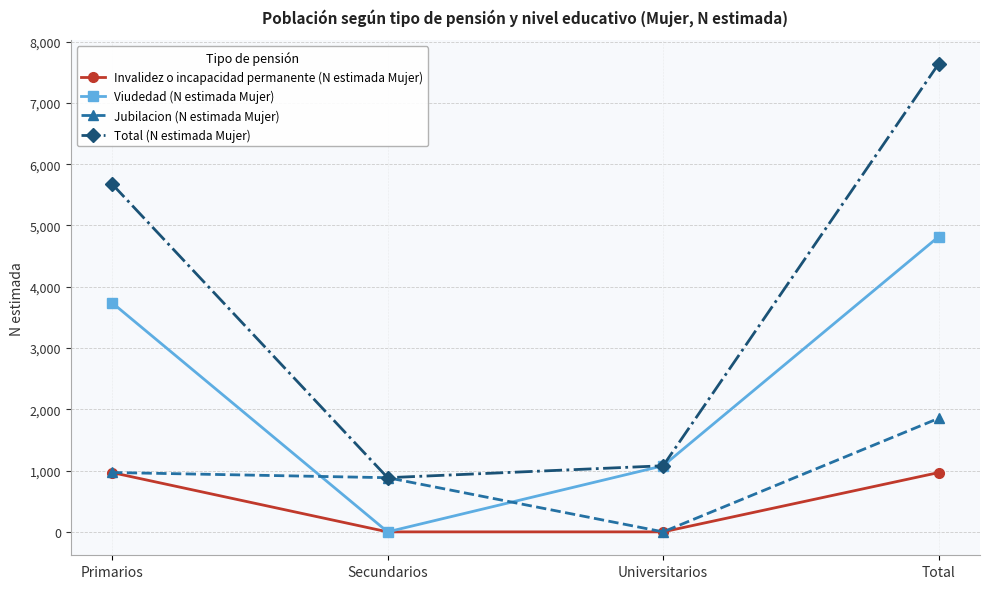

Where is the first local minimum for Jubilacion (N estimada Mujer)?

Universitarios